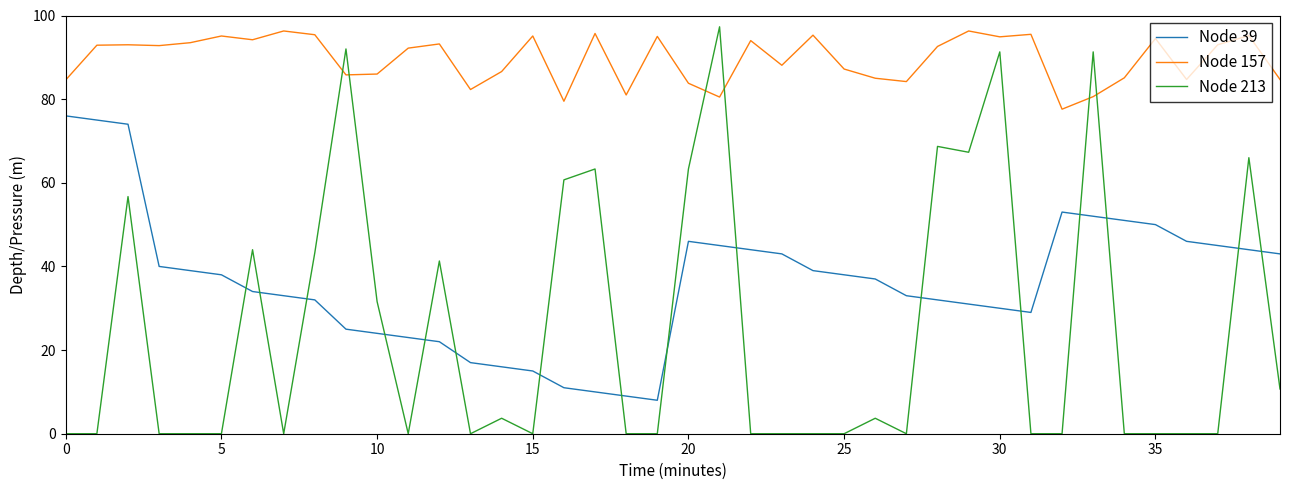

List the series in order of their overall mean, highest first.

Node 157, Node 39, Node 213